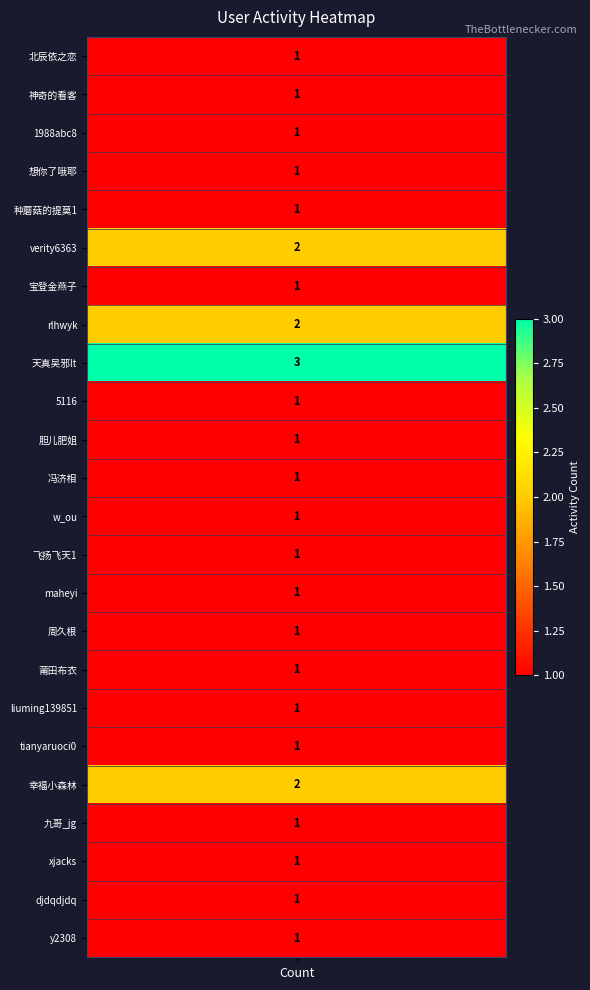

The value at 23 is 0. True or false?

False